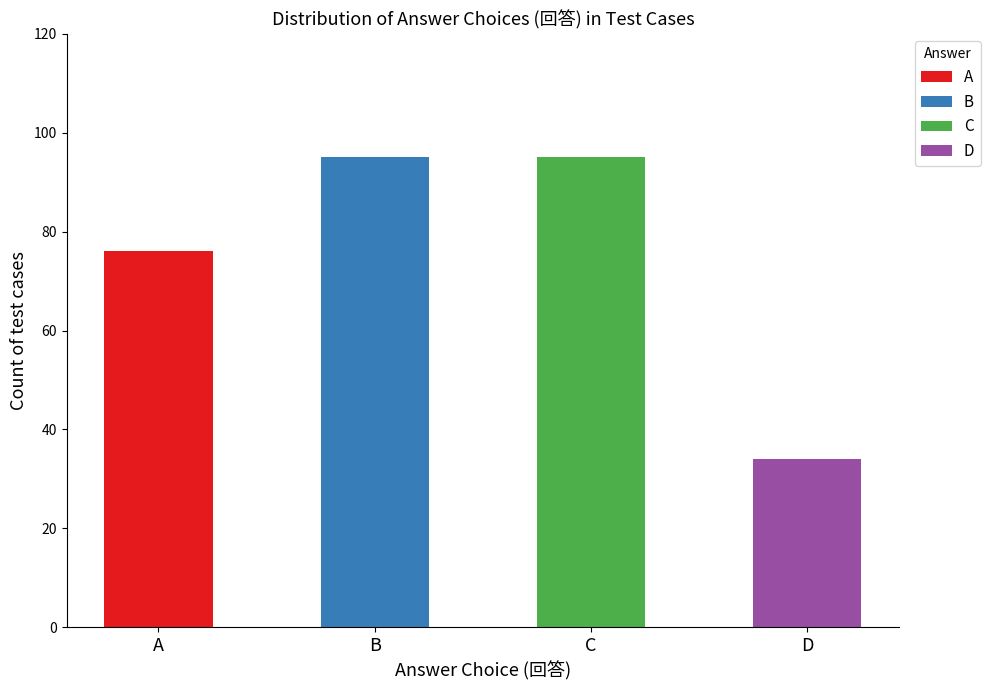

What is the total value across all series at A?

76